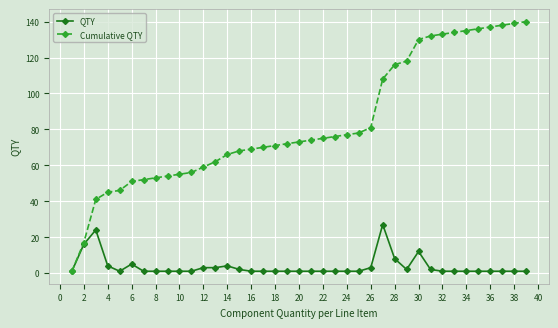

What is the highest value of the Cumulative QTY series?

140